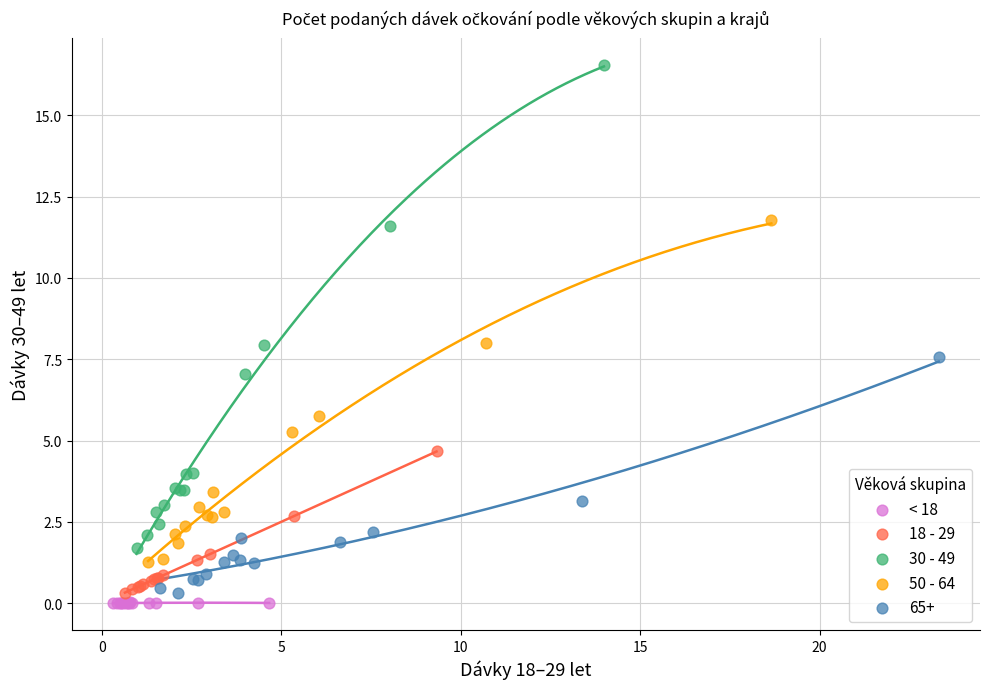

Which series contains the highest Y value?

30 - 49